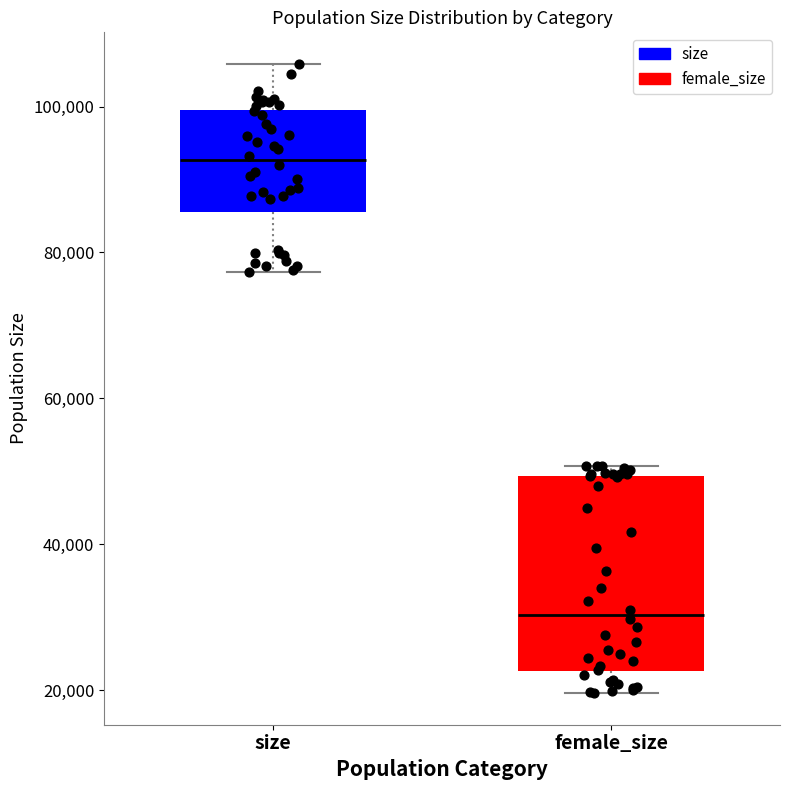

Which box is the tallest, from its lower edge to its upper edge?

female_size